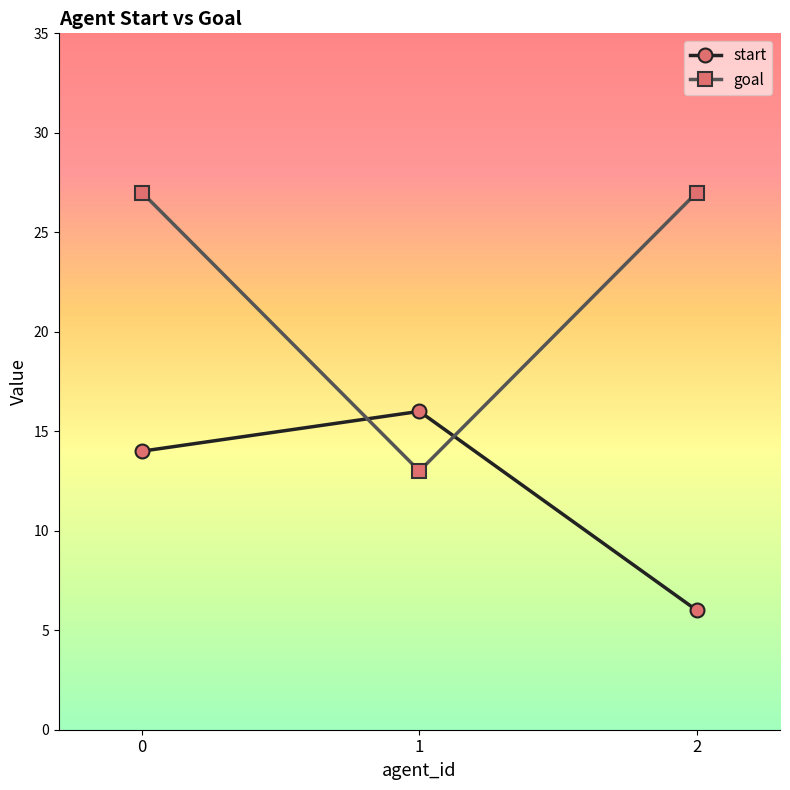

The start series shows 9 at 2. True or false?

False